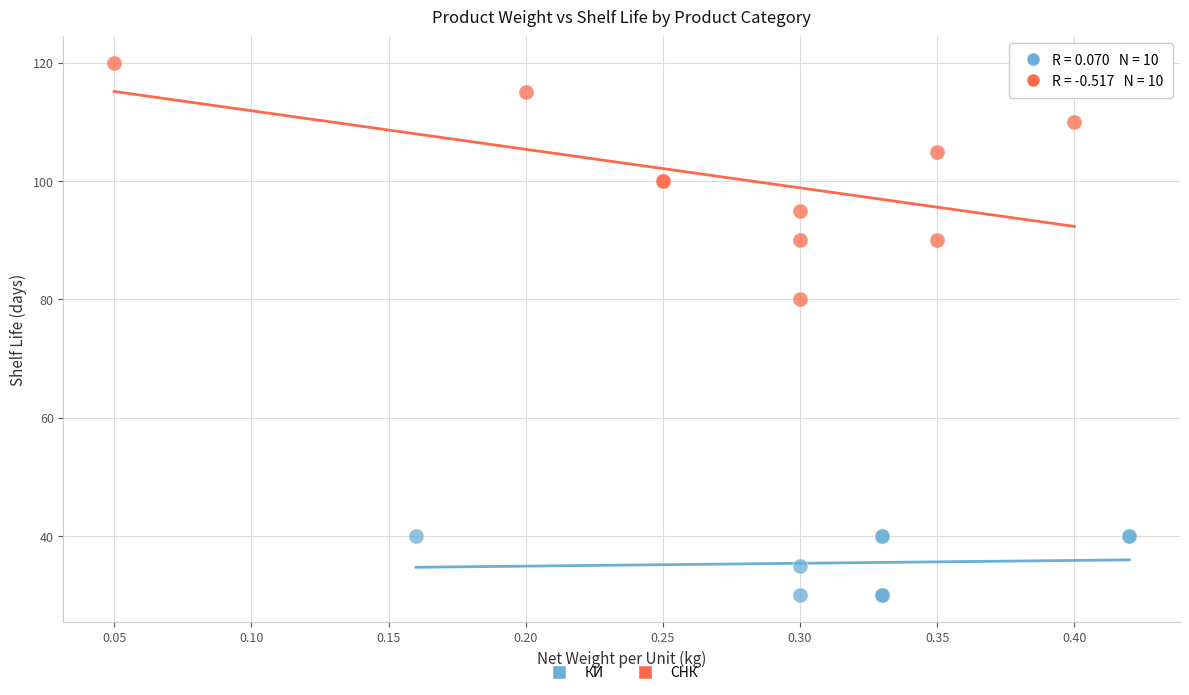

Which series reaches the maximum Y coordinate?

СНК